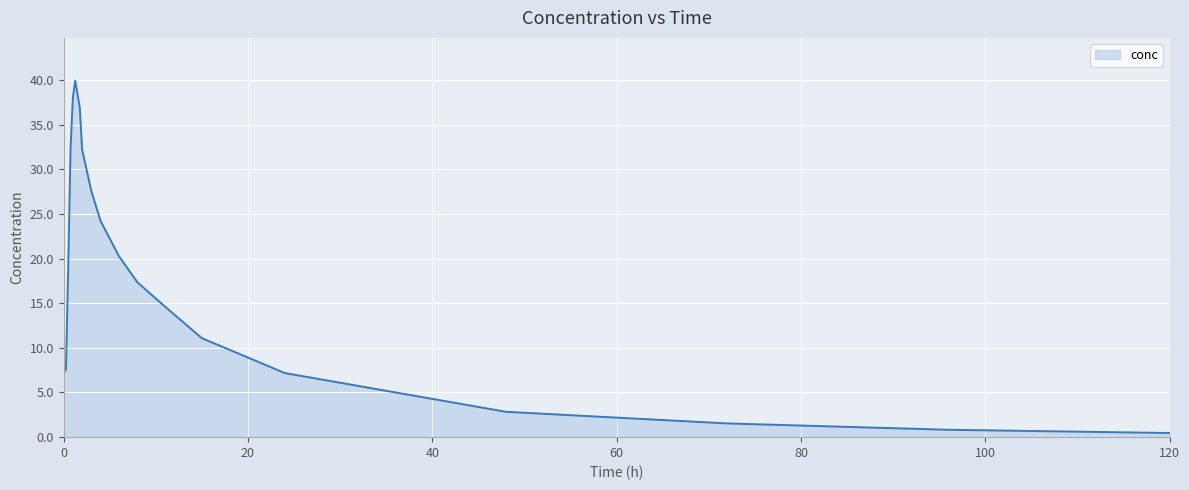

What is the difference between the maximum and minimum values?

39.4